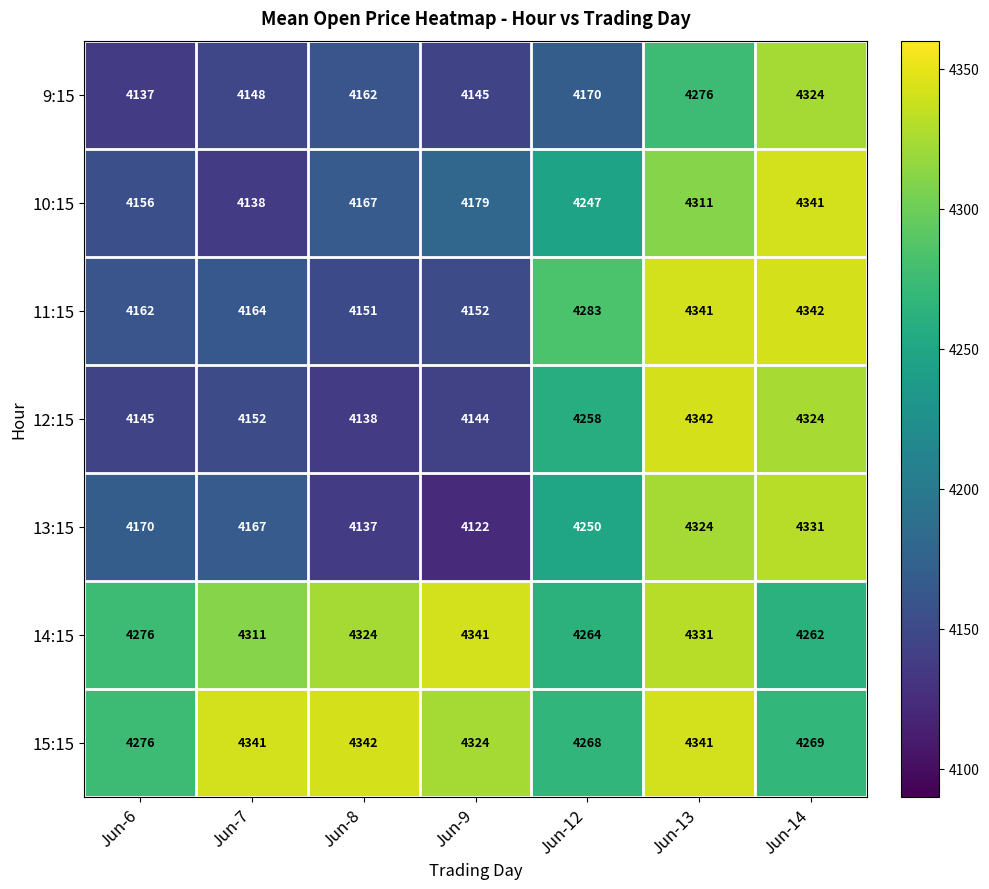

Which category has the lowest value in the 9:15 series?

Jun-6